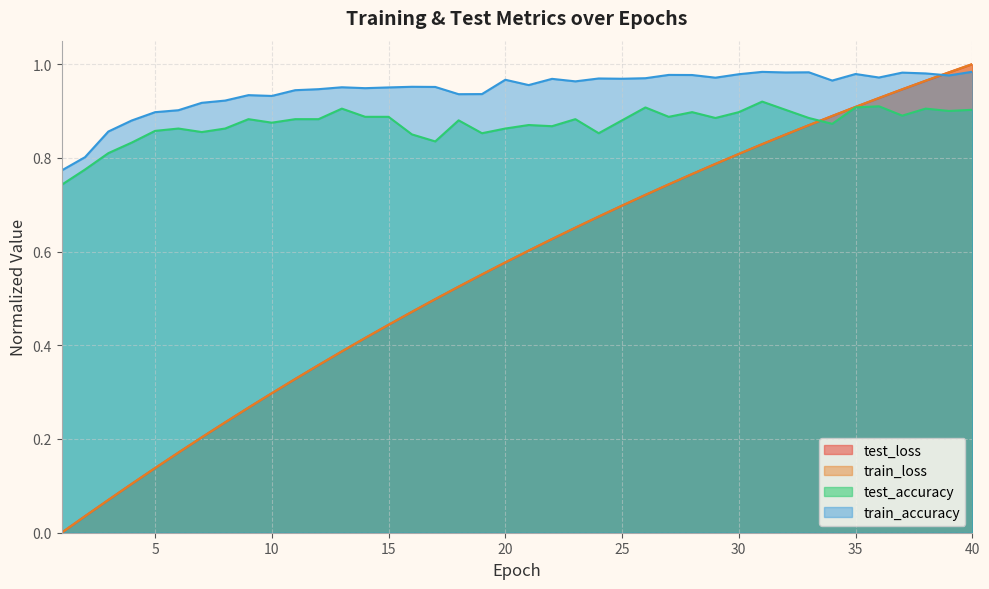

What is the highest value of the train_loss series?

1.0